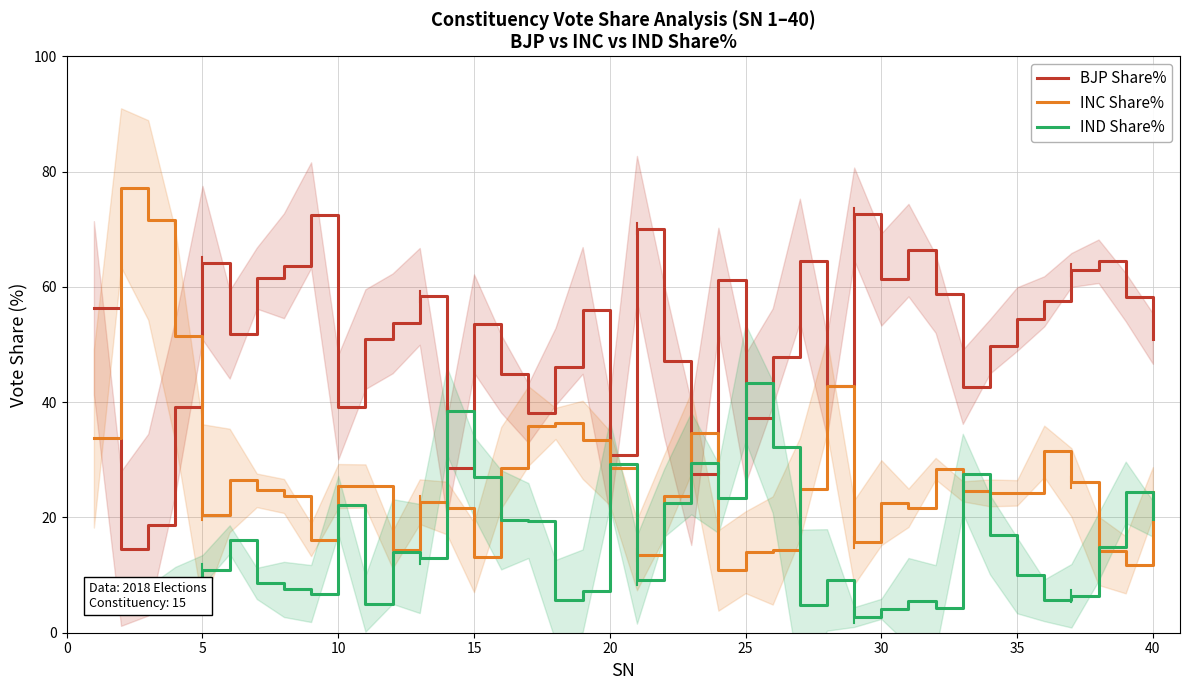

List the series in order of their peak value, lowest first.

IND Share%, BJP Share%, INC Share%